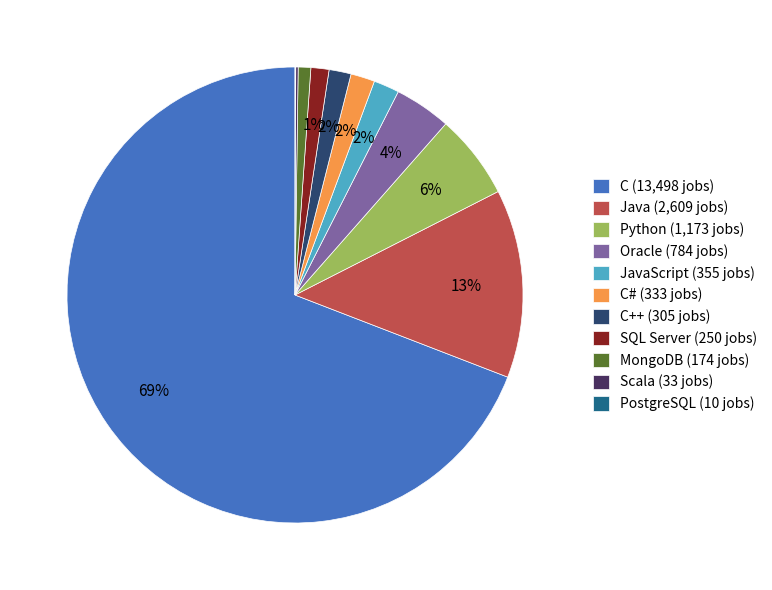

Is the sum of SQL Server (250 jobs) and Python (1,173 jobs) greater than half?

No